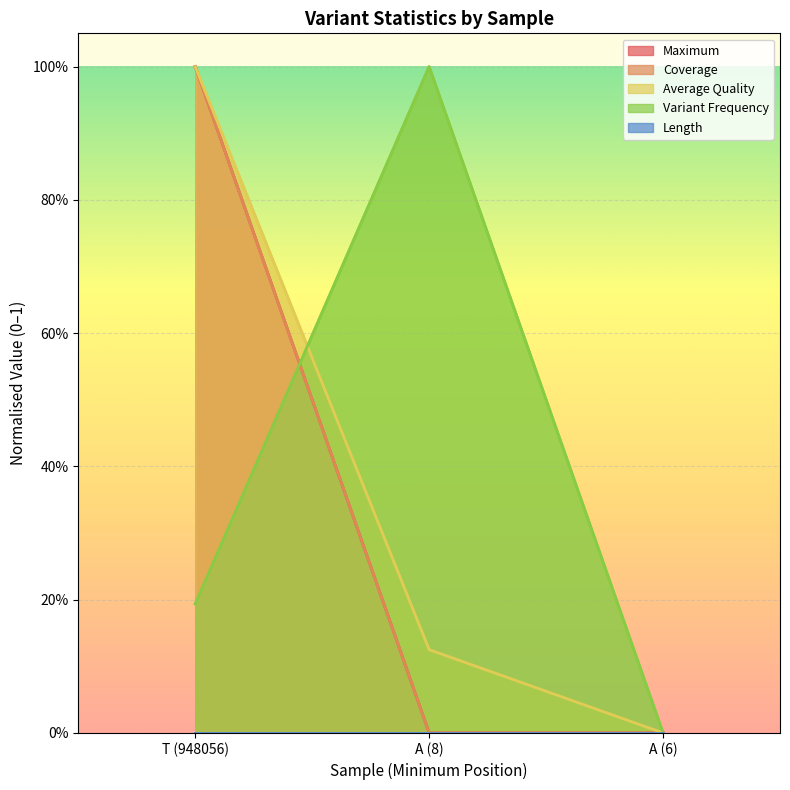

True or false: Variant Frequency has a value of 0.6 at A (6).

False